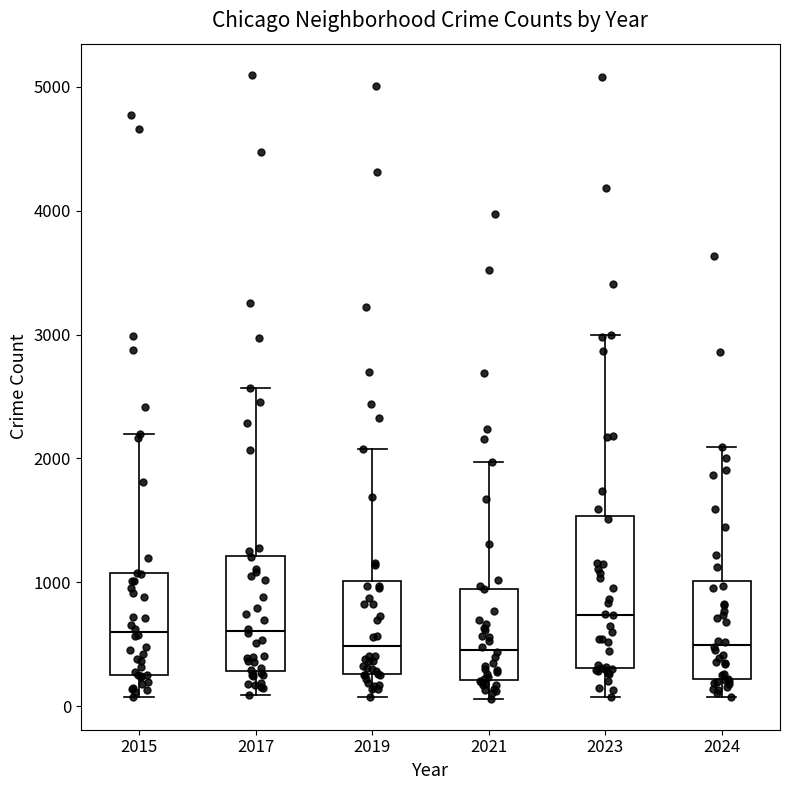

Reading left to right, read every box against the y-axis: the position of its median line, the range the box covers, and the ends of its whiskers. The values are not printed on the chart, so give them approximately, as read against the axis.

2015: median 600, box 300 to 1100, whiskers 100 to 2200
2017: median 600, box 300 to 1200, whiskers 100 to 2600
2019: median 500, box 300 to 1000, whiskers 100 to 2100
2021: median 500, box 200 to 900, whiskers 100 to 2000
2023: median 700, box 300 to 1500, whiskers 100 to 3000
2024: median 500, box 200 to 1000, whiskers 100 to 2100